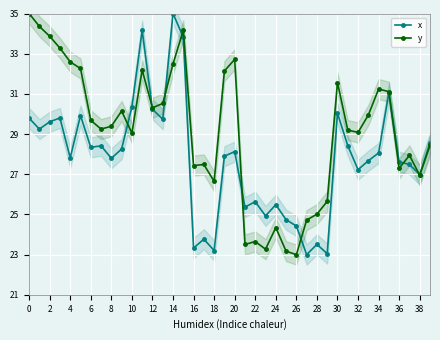

What is the minimum value for x?

23.0